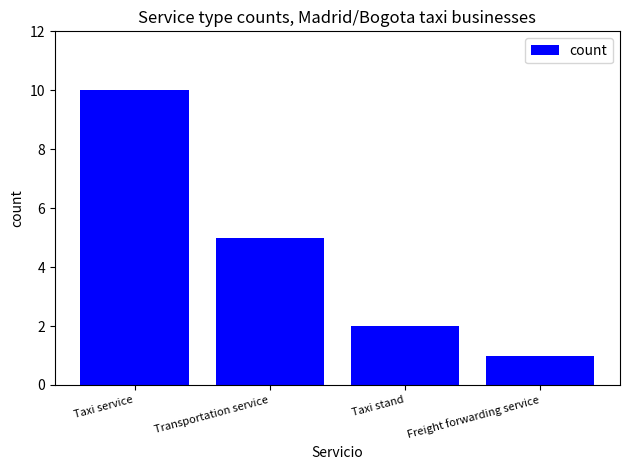

The chart shows a value of 2 at Taxi stand. True or false?

True